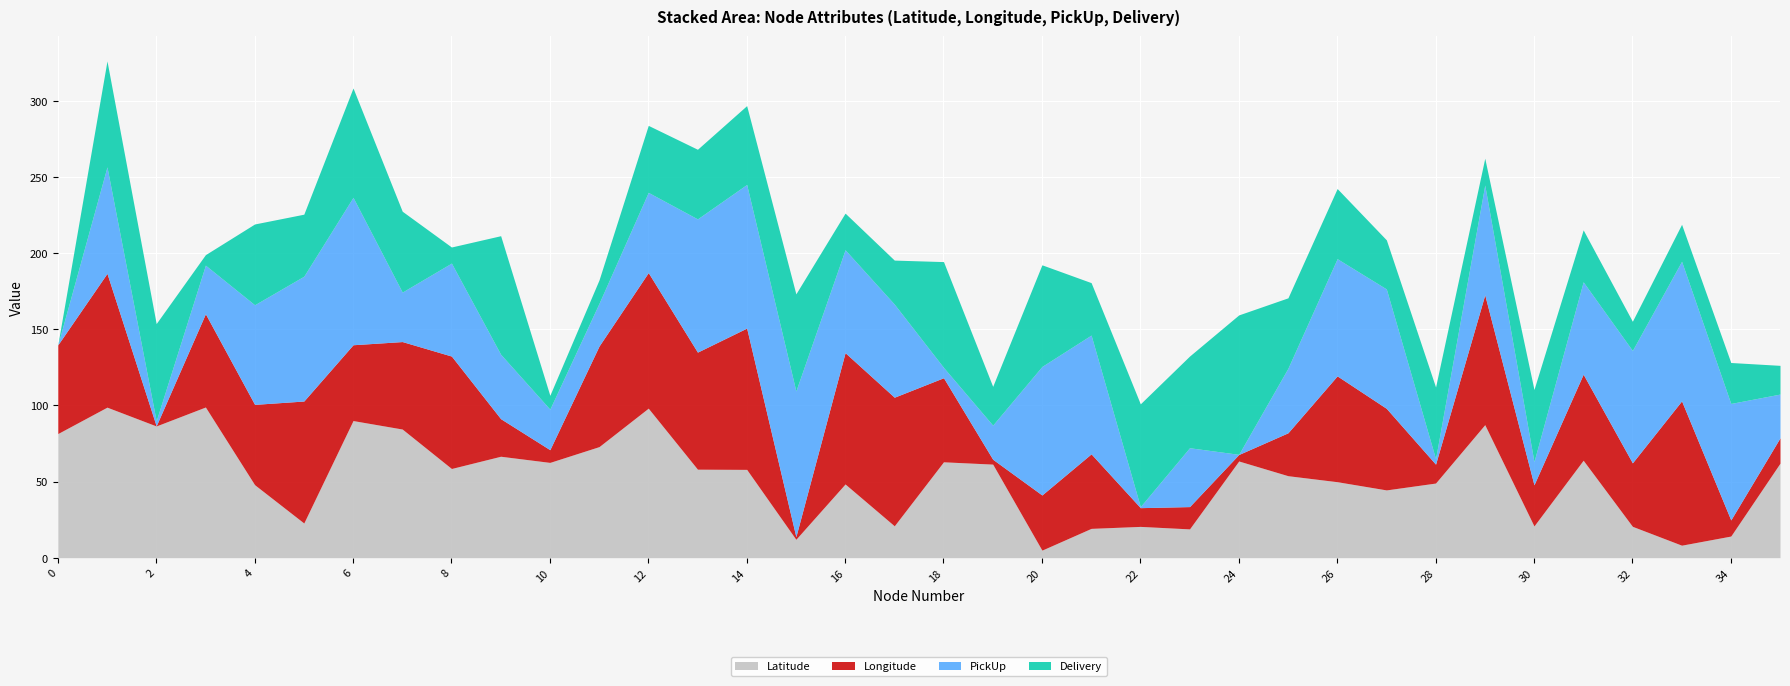

Between 17 and 23, which series saw the biggest shift?

Longitude